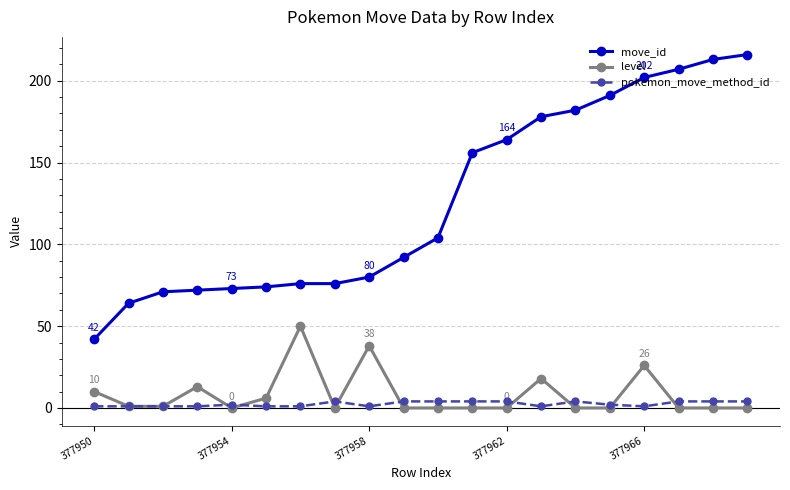

What is the maximum value shown in the chart?

216